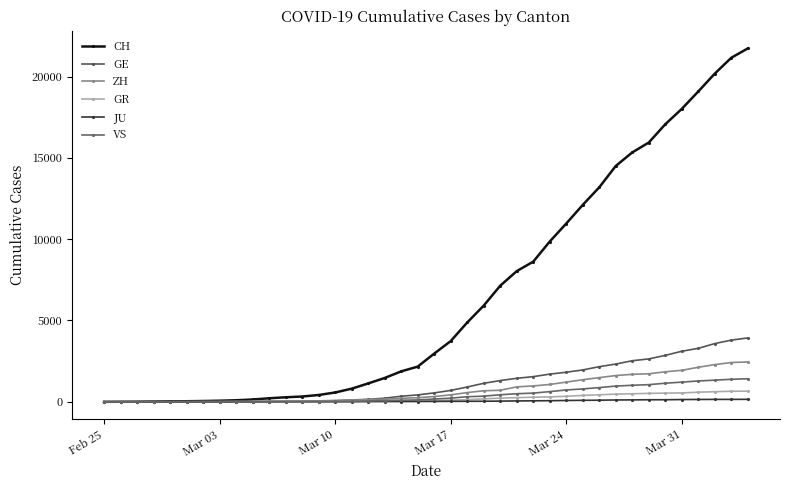

Which series has the largest range (max minus min)?

CH